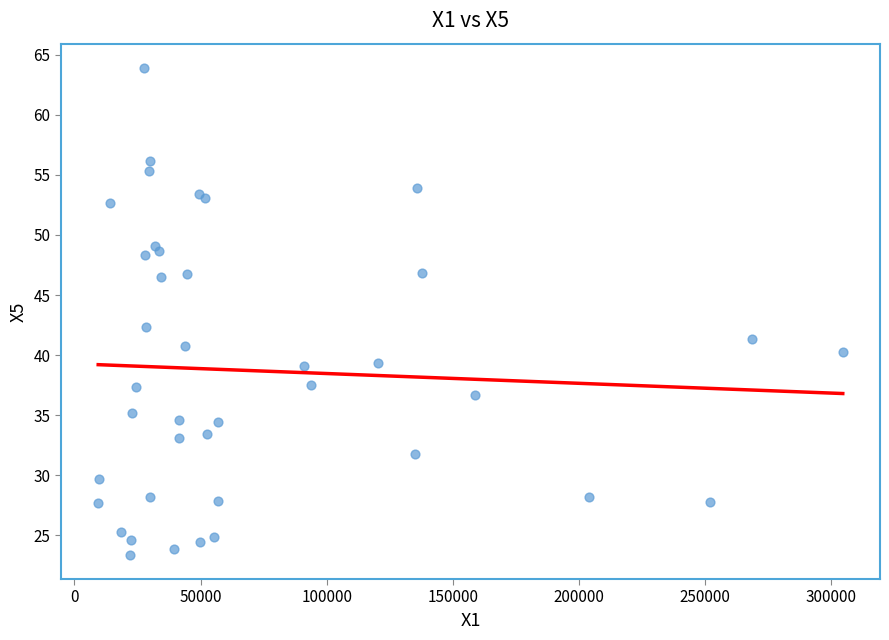

What Y value in the scatter plot is closest to 43?

42.3